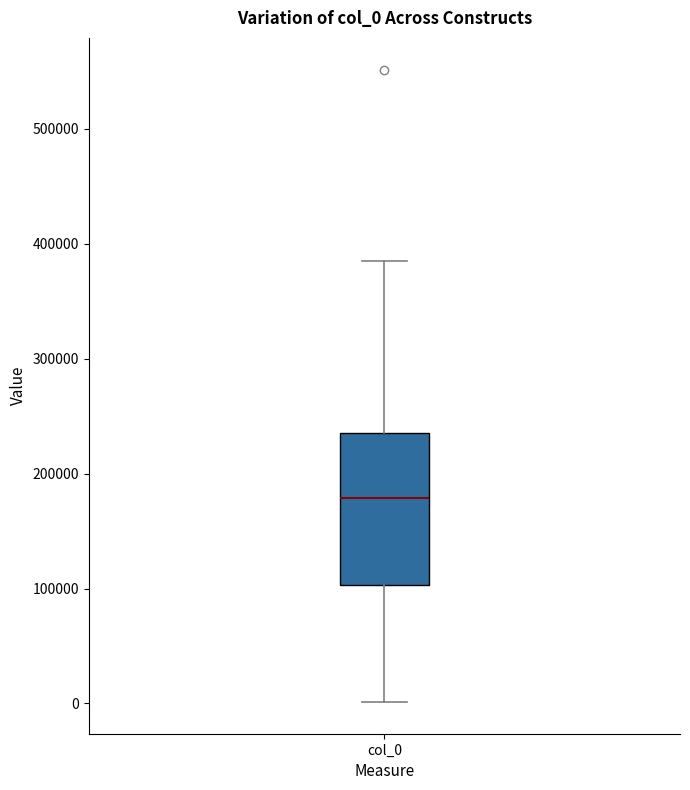

Transcribe this box plot: give where the median line is, the range the box spans, and where the two whiskers end, as read against the y-axis. The values are not printed on the chart, so give them approximately, as read against the axis.

median 180000, box 100000 to 240000, whiskers 0 to 380000